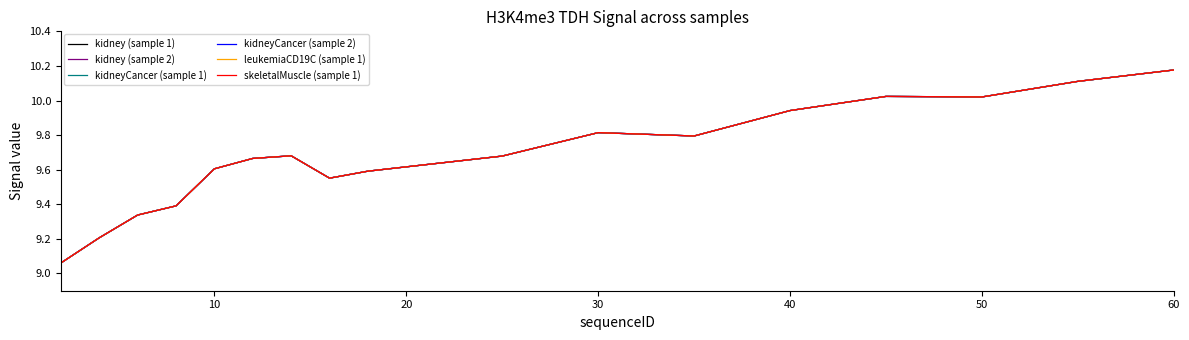

Does the chart display data point markers on the line(s)?

No